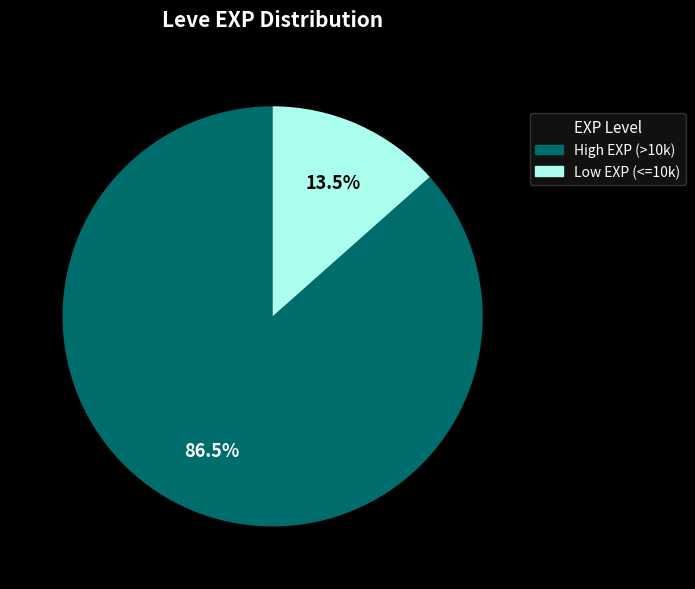

How many slices are in this pie chart?

2